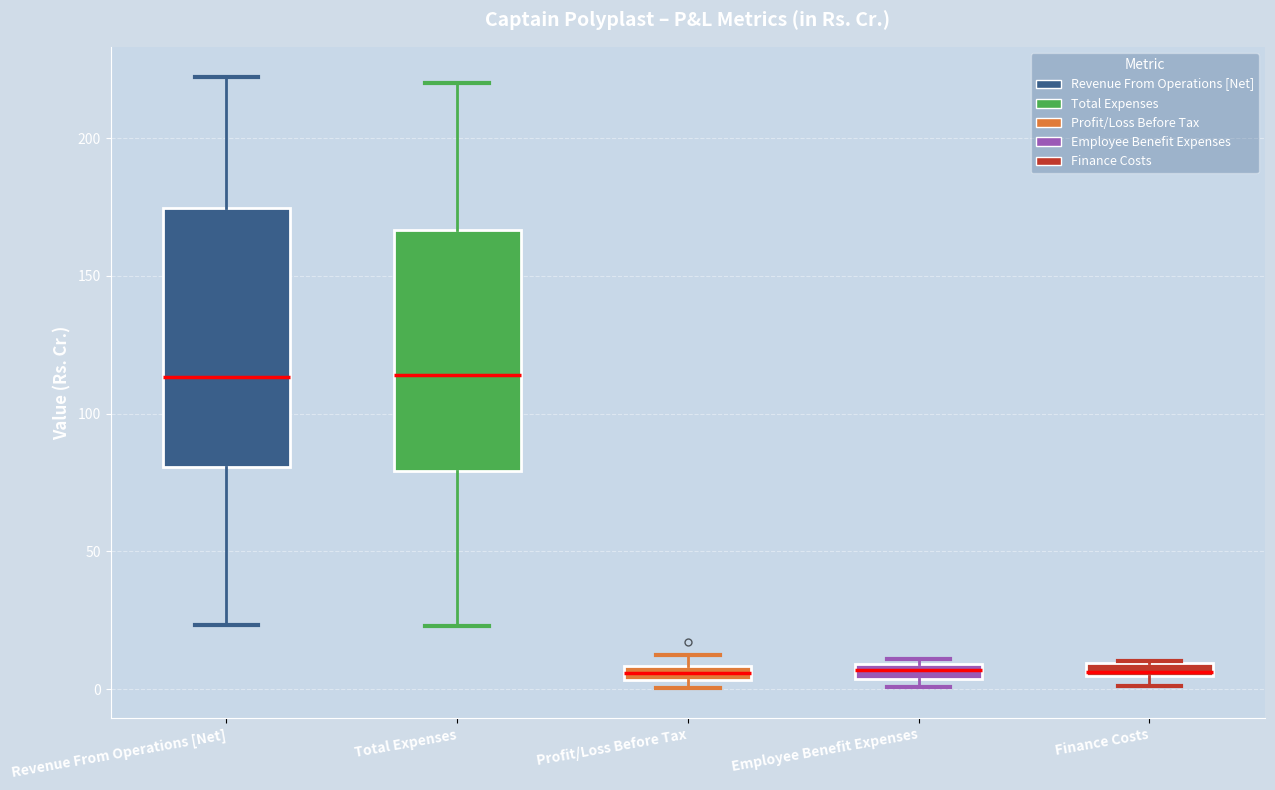

Where is the upper edge of the box for Finance Costs on the y-axis? The values are not printed on the chart, so give them approximately, as read against the axis.

10